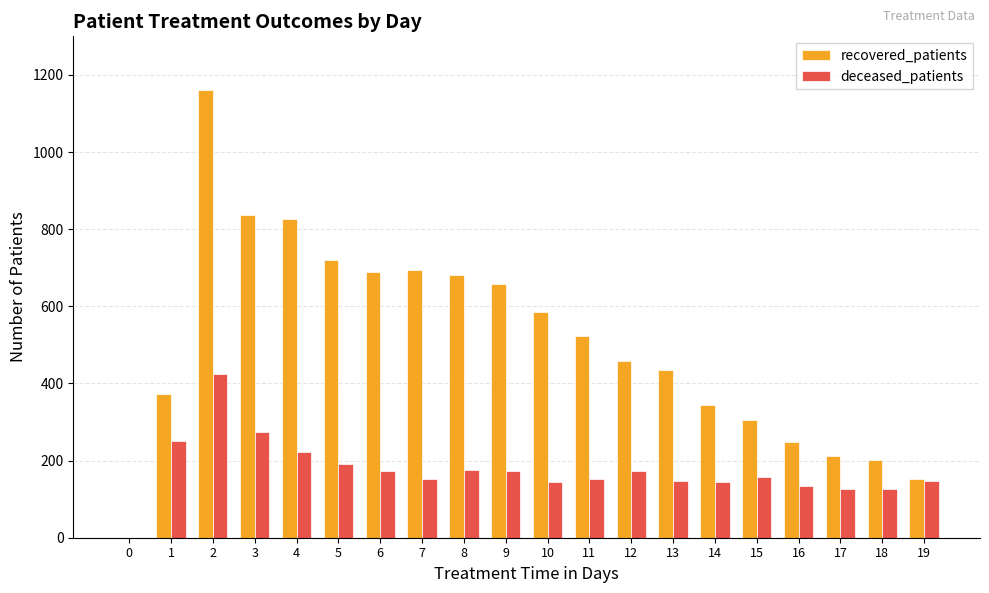

Which series has the largest total across all categories?

recovered_patients